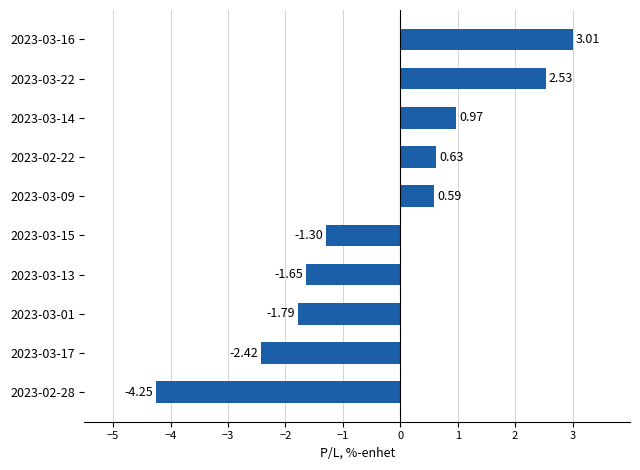

Which label corresponds to the smallest value in the chart?

2023-02-28